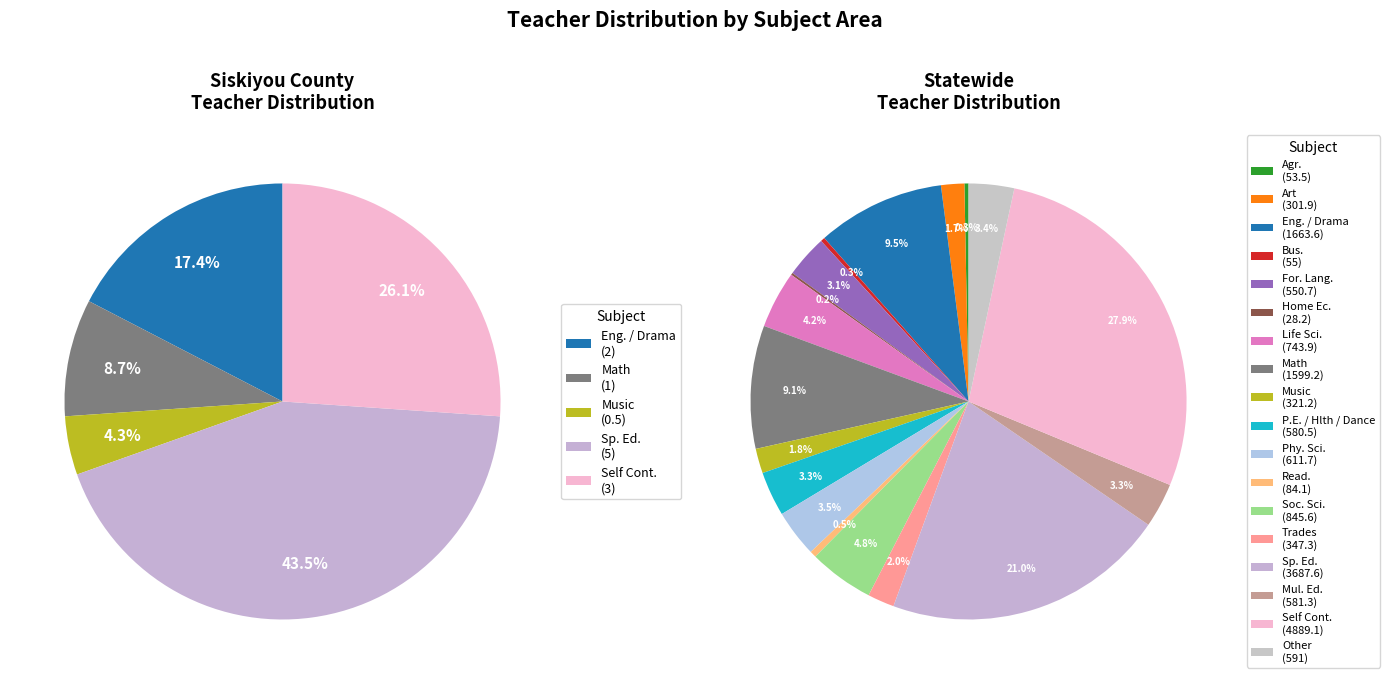

To the nearest percent, what percentage of the pie is Eng. / Drama?

17%